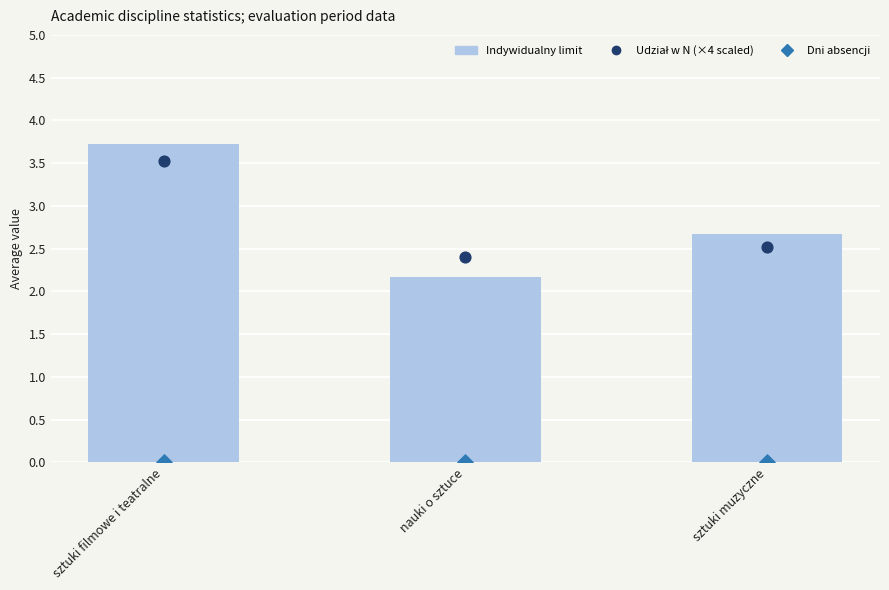

Which series contains the highest Y value?

Indywidualny limit